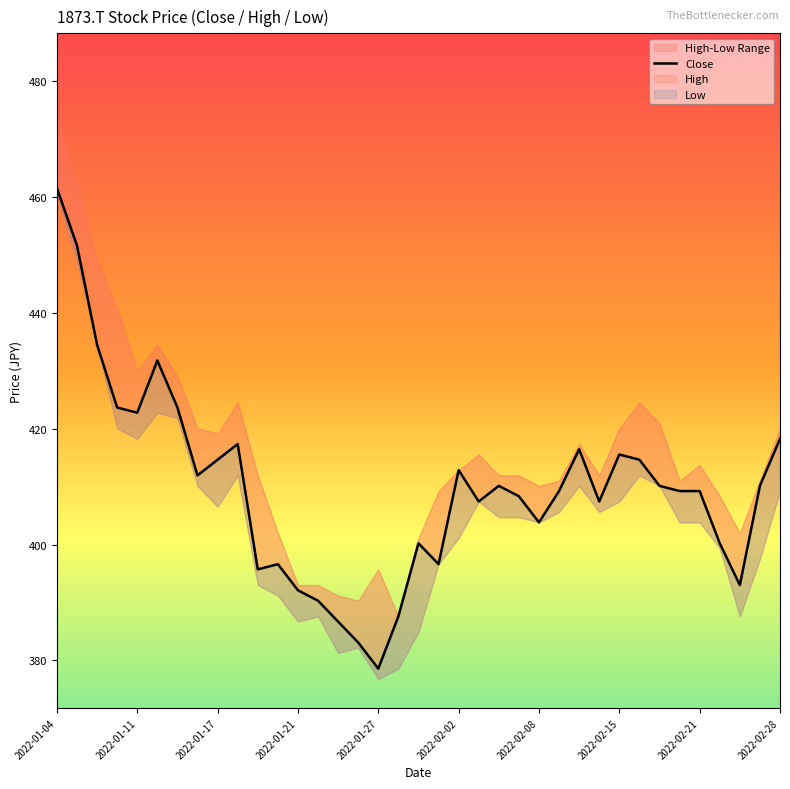

The value at 2022-01-11 is 96.3. True or false?

False